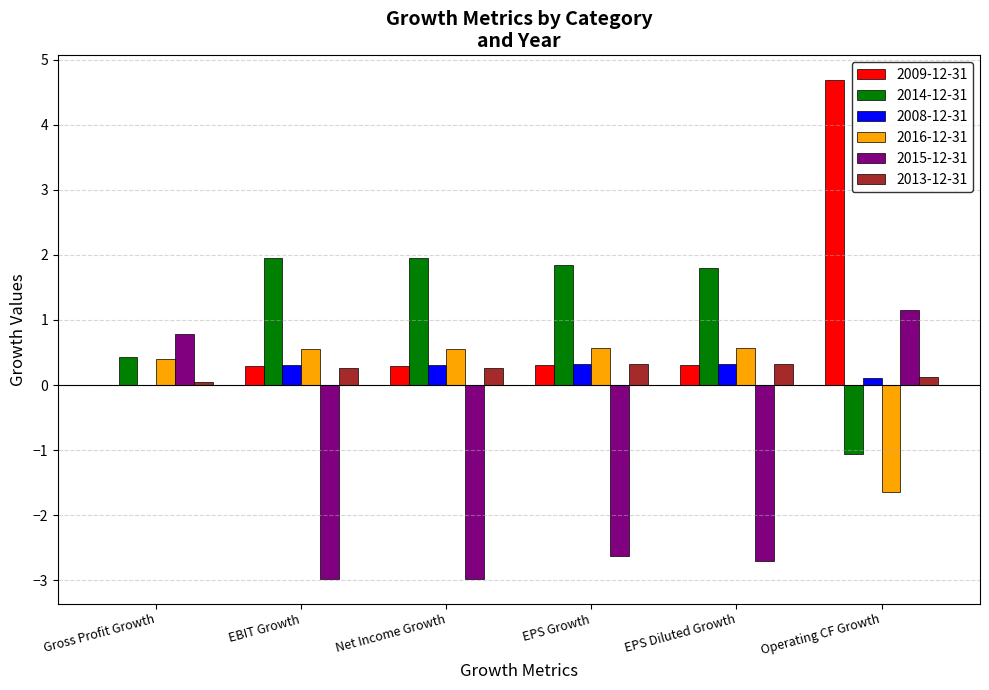

The 2013-12-31 series shows 0.3 at EPS Diluted Growth. True or false?

True